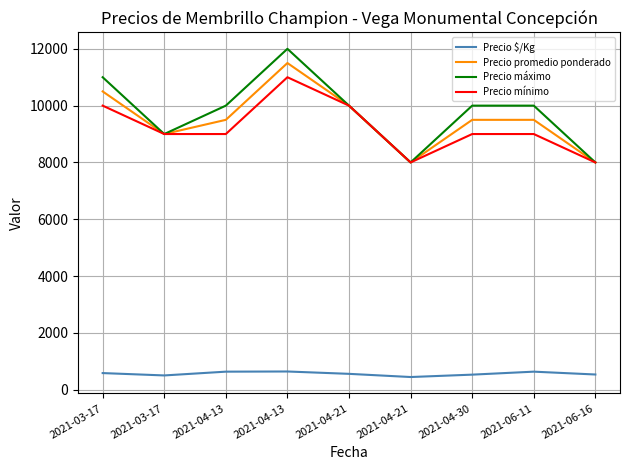

How many interior local valleys does the Precio $/Kg series have?

2